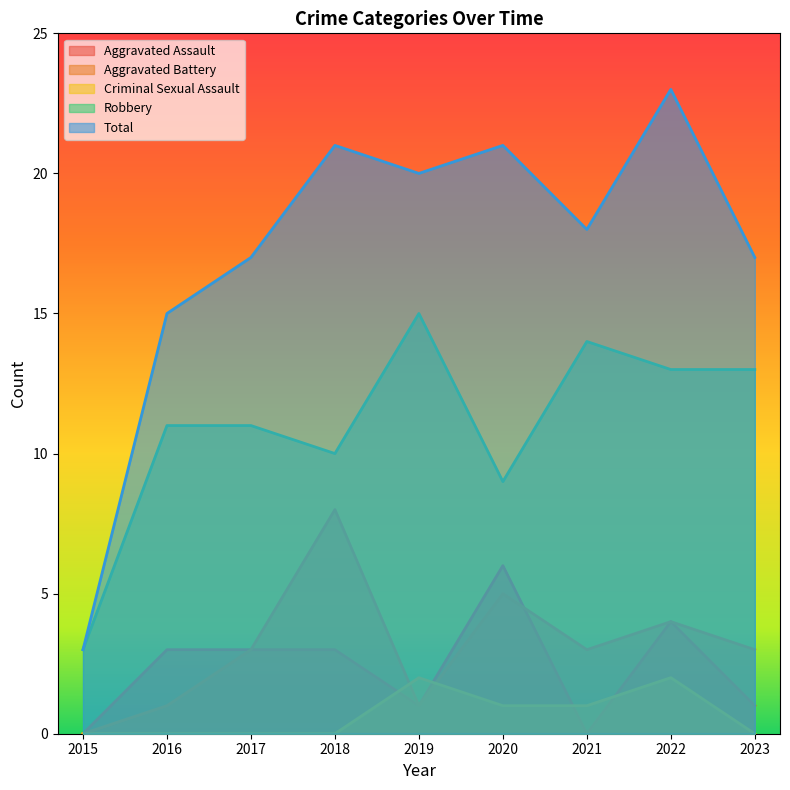

What is the value of the Robbery point at the 9th from the left?

13